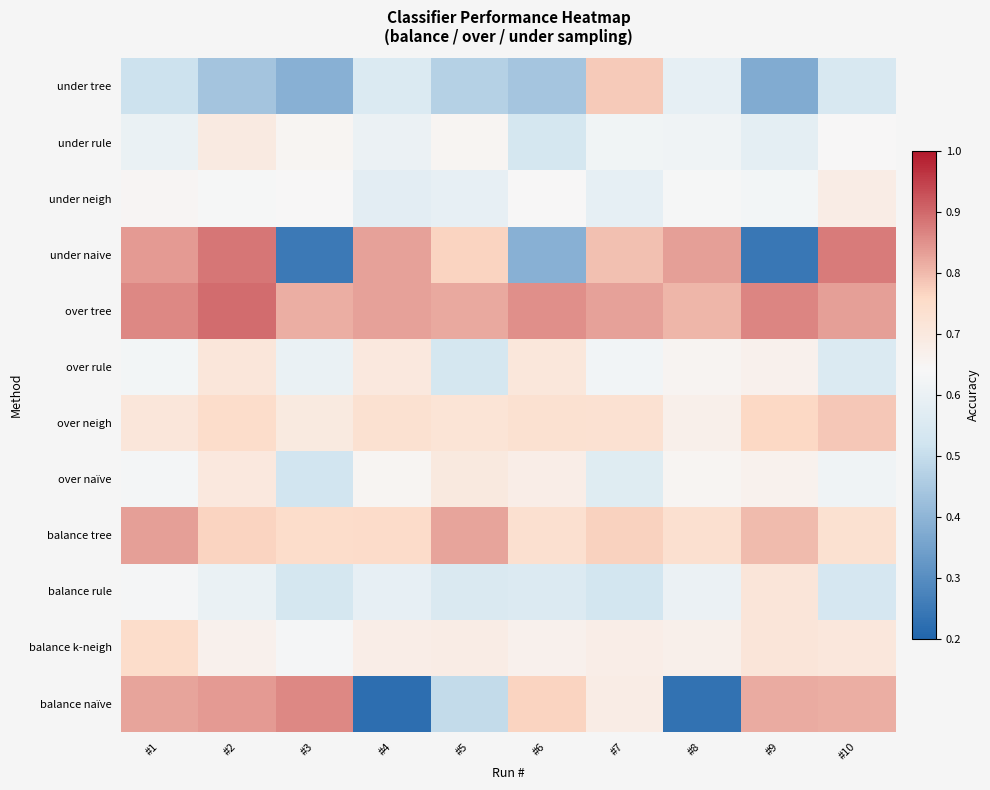

Which has a higher value, #9 or #10?

#9